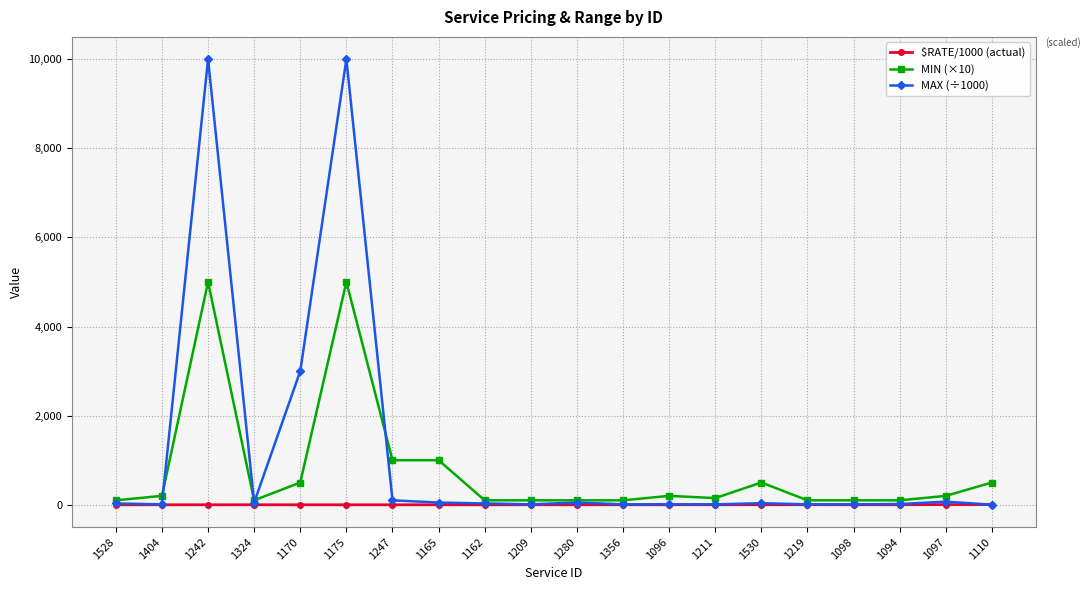

What is the difference between the maximum and second lowest values in the MAX (÷1000) series?

9990.0